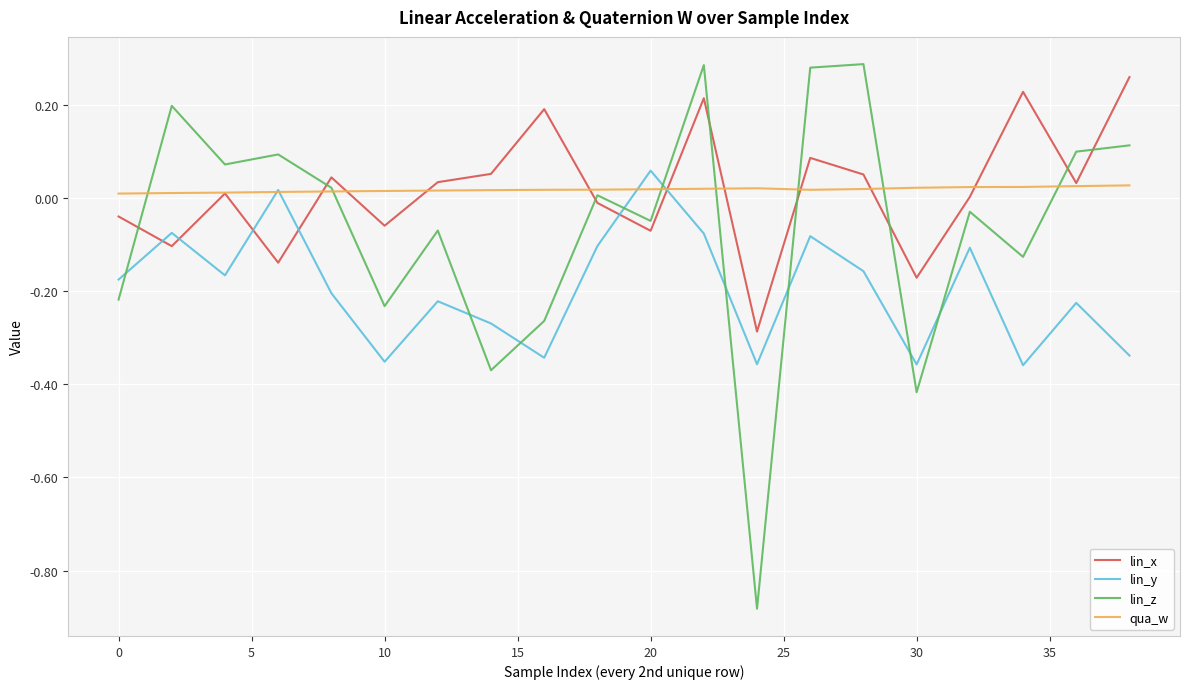

Which series has the largest range (max minus min)?

lin_z